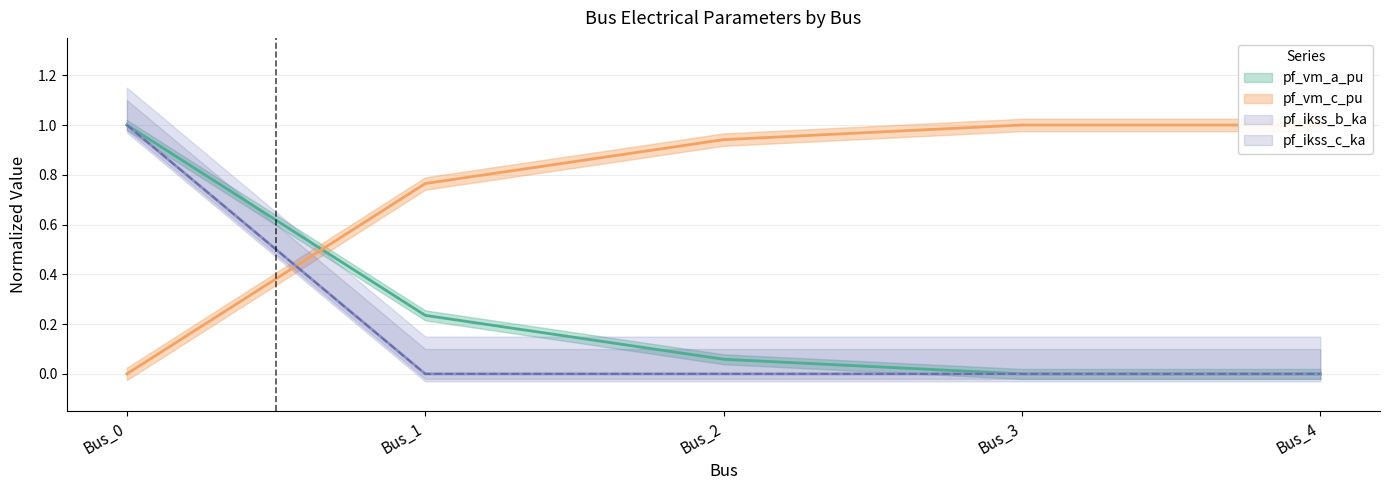

After their last crossing, which series has the higher values: pf_ikss_b_ka or pf_vm_c_pu?

pf_vm_c_pu